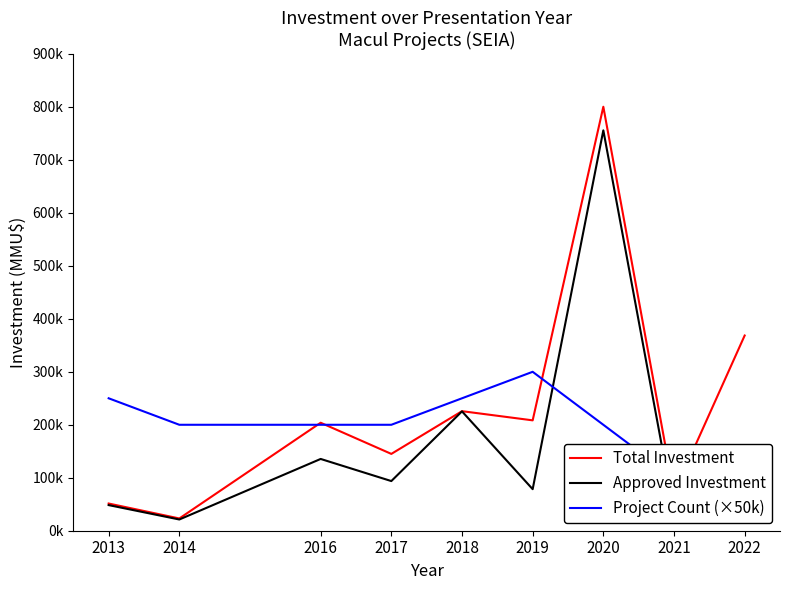

At which category does the chart reach its peak across all series?

2020